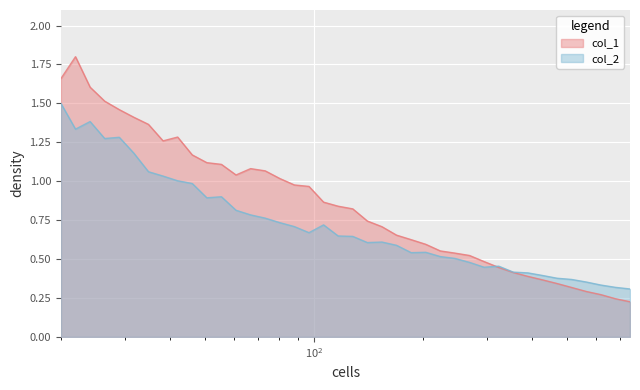

After their last crossing, which series has the higher values: col_1 or col_2?

col_2